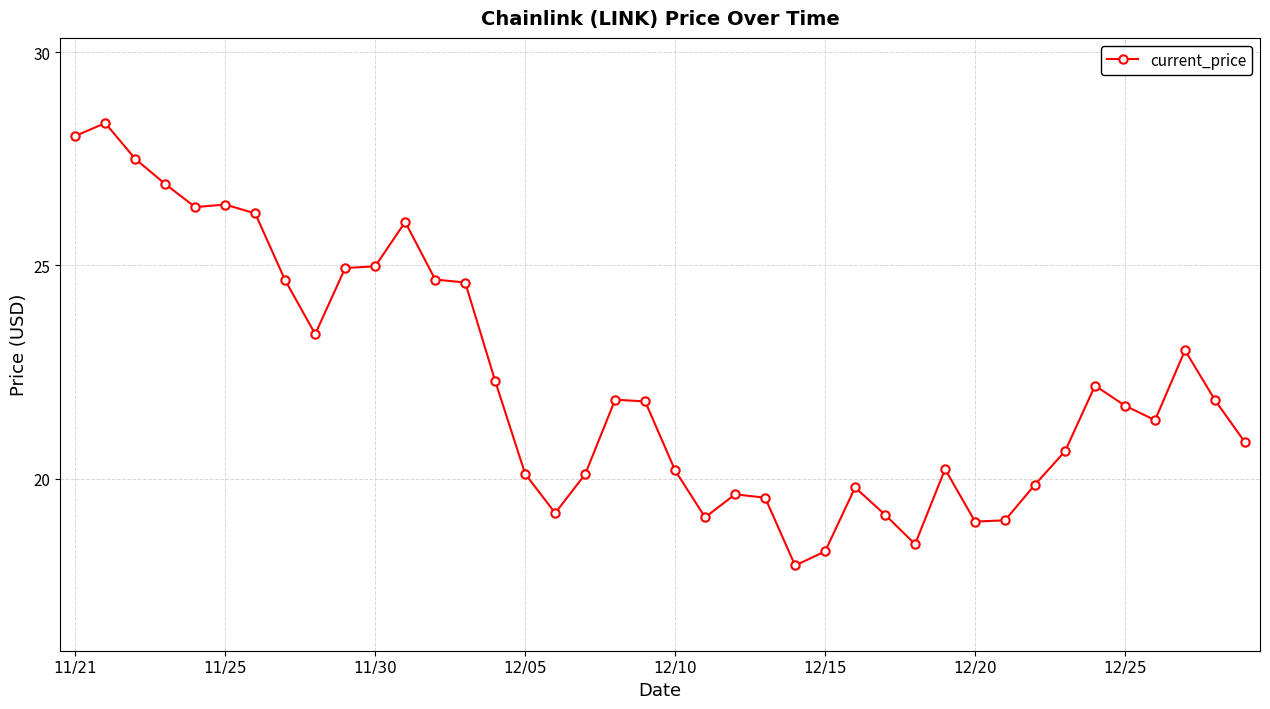

What is the smallest value displayed?

18.0